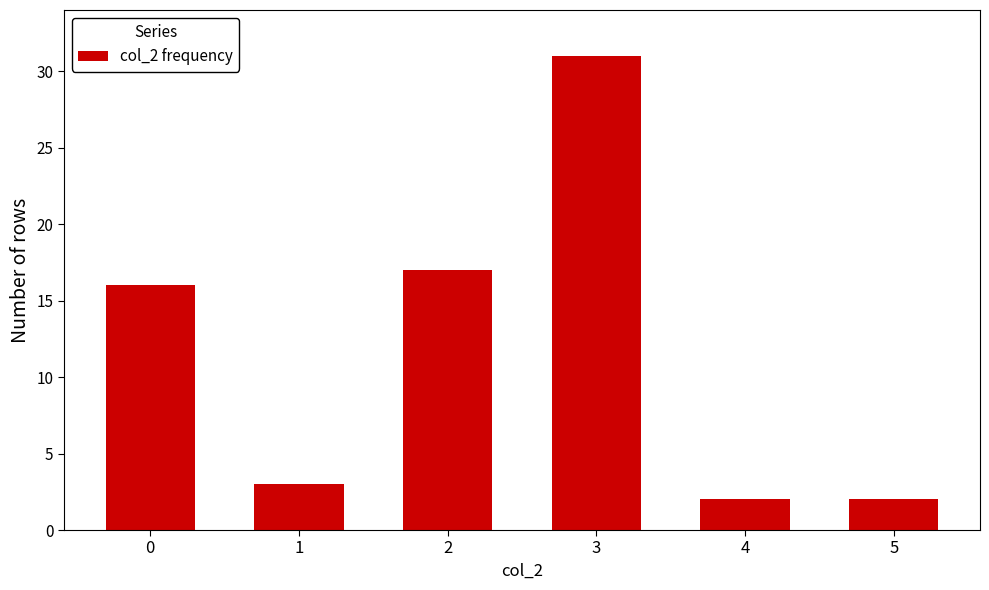

Is it true that the value at 0 is 7?

False